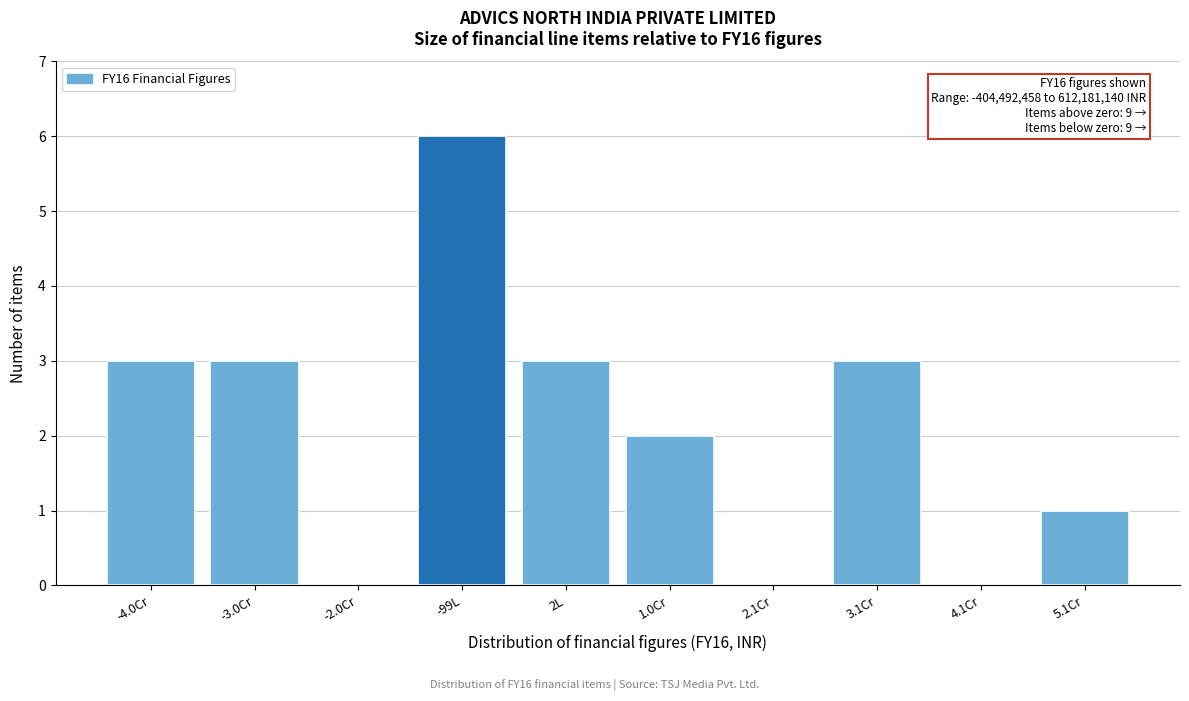

Reading right to left, transcribe all the data shown in this chart.

5.1Cr=1	4.1Cr=0	3.1Cr=3	2.1Cr=0	1.0Cr=2	2L=3	-99L=6	-2.0Cr=0	-3.0Cr=3	-4.0Cr=3